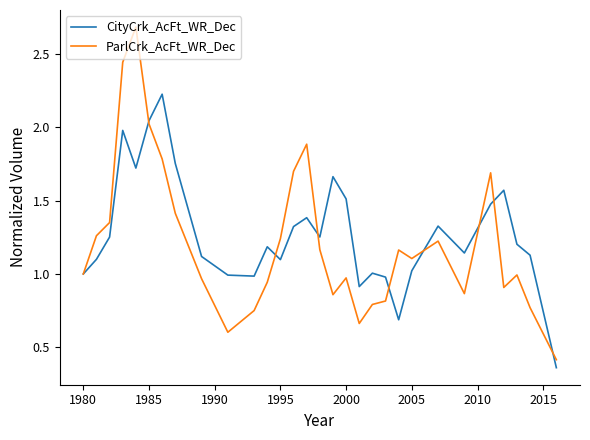

List the series in order of their peak value, lowest first.

CityCrk_AcFt_WR_Dec, ParlCrk_AcFt_WR_Dec